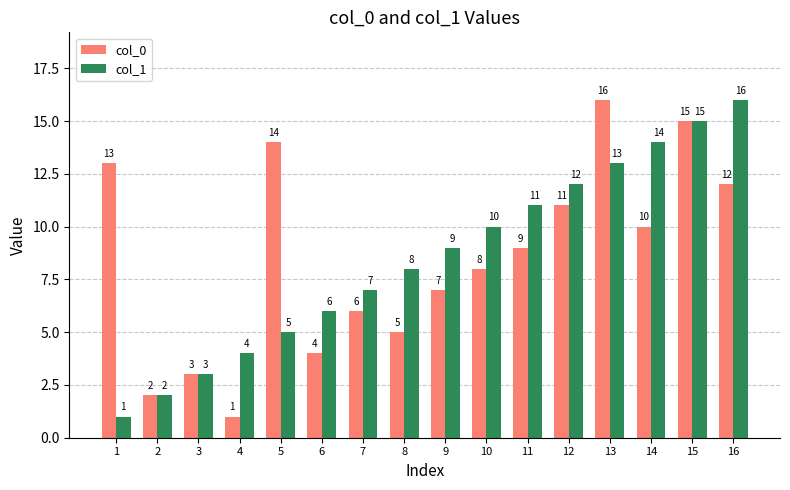

Between 1 and 8, which series saw the biggest shift?

col_0